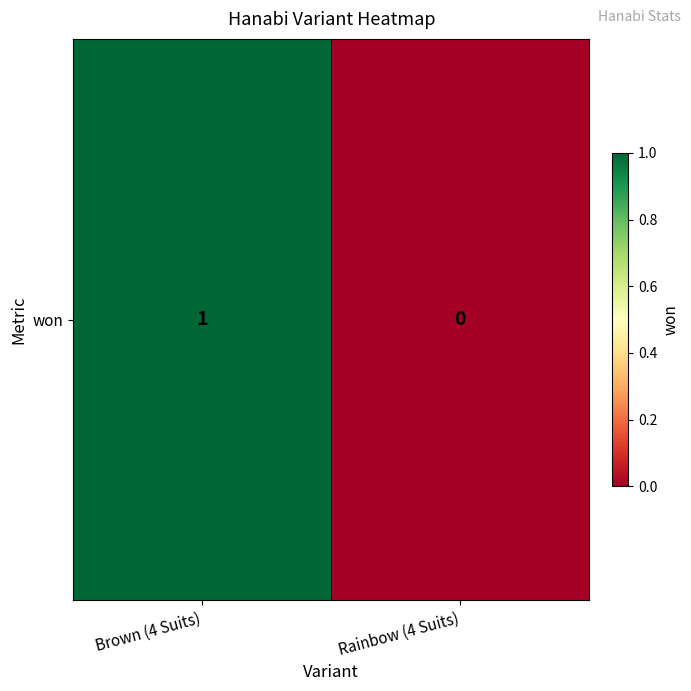

Count the number of data series in this chart.

1